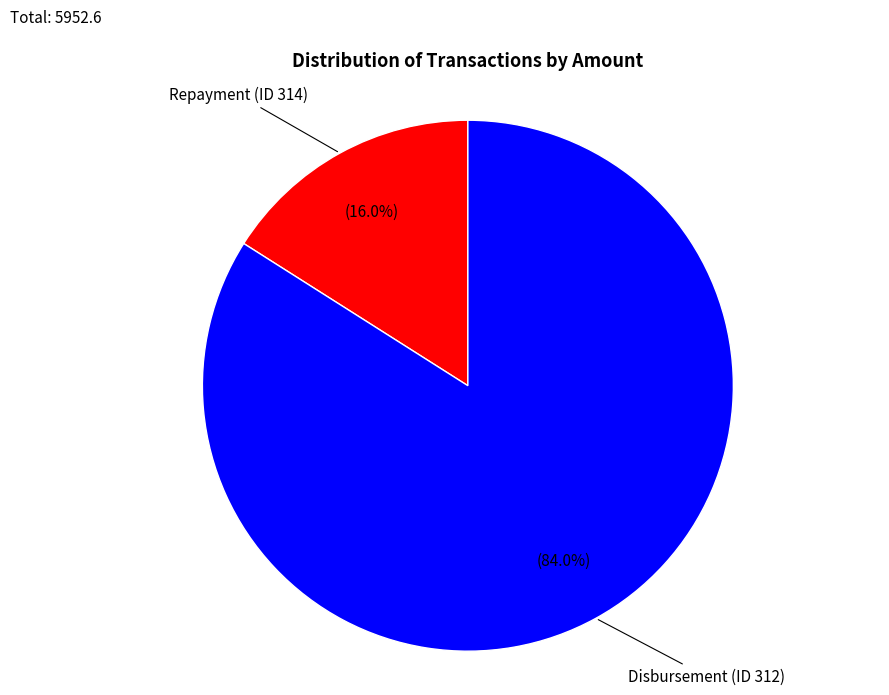

Does any single category account for the majority?

Yes